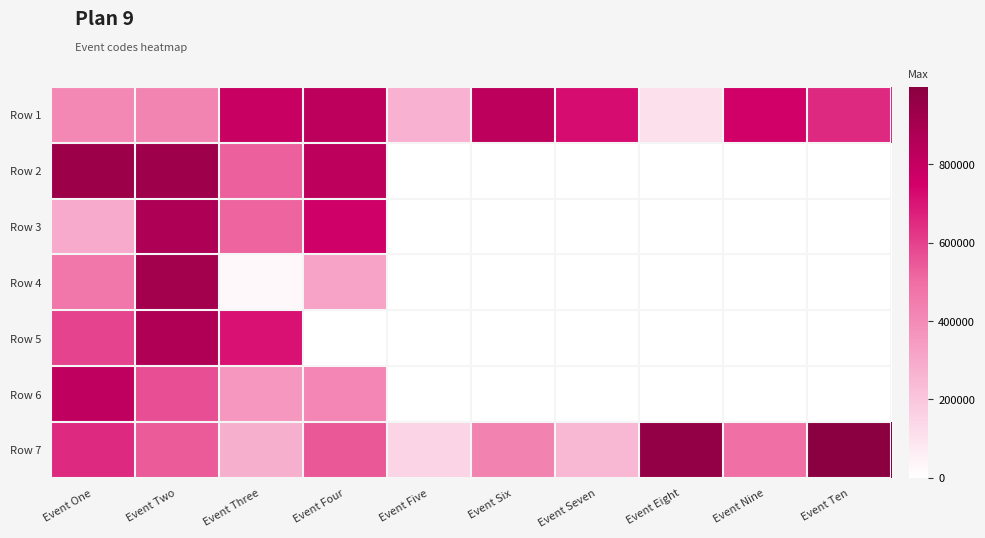

Reading right to left, transcribe all the data shown in this chart.

Row 1: Event Ten=651966	Event Nine=754128	Event Eight=107656	Event Seven=719439	Event Six=824174	Event Five=272682	Event Four=820093	Event Three=789951	Event Two=423554	Event One=411534
Row 2: Event Ten=0	Event Nine=0	Event Eight=0	Event Seven=0	Event Six=0	Event Five=0	Event Four=823480	Event Three=527072	Event Two=927983	Event One=938216
Row 3: Event Ten=0	Event Nine=0	Event Eight=0	Event Seven=0	Event Six=0	Event Five=0	Event Four=760249	Event Three=520226	Event Two=874358	Event One=292756
Row 4: Event Ten=0	Event Nine=0	Event Eight=0	Event Seven=0	Event Six=0	Event Five=0	Event Four=318100	Event Three=25528	Event Two=912949	Event One=468079
Row 5: Event Ten=0	Event Nine=0	Event Eight=0	Event Seven=0	Event Six=0	Event Five=0	Event Four=3529	Event Three=706068	Event Two=871406	Event One=595743
Row 6: Event Ten=0	Event Nine=0	Event Eight=0	Event Seven=0	Event Six=0	Event Five=0	Event Four=413441	Event Three=361304	Event Two=571294	Event One=811528
Row 7: Event Ten=997871	Event Nine=491083	Event Eight=963348	Event Seven=250673	Event Six=428458	Event Five=150346	Event Four=548308	Event Three=278502	Event Two=541275	Event One=652619